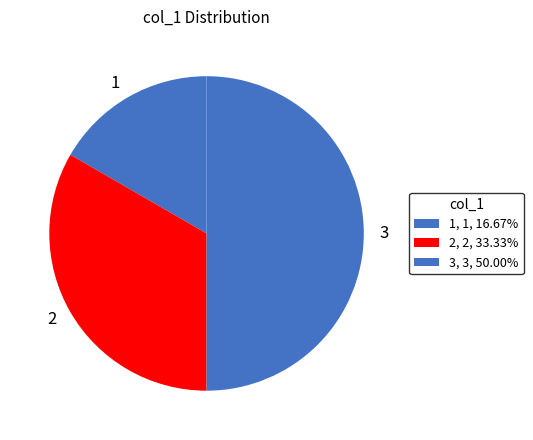

Between 1 and 3, which is larger?

3